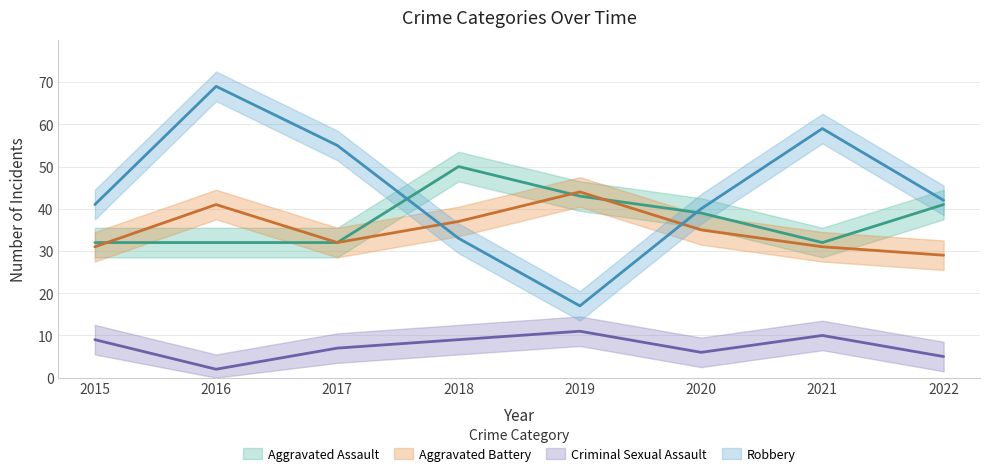

Which category has the lowest value in the Criminal Sexual Assault series?

2016